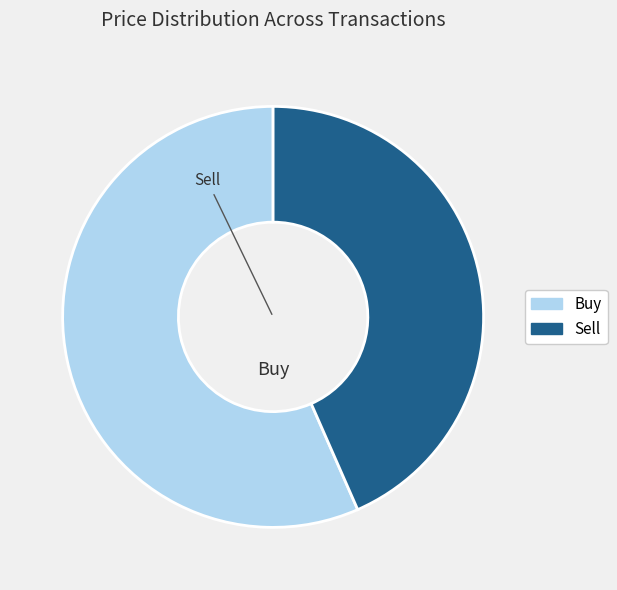

Is there any slice that represents more than half of the pie?

Yes